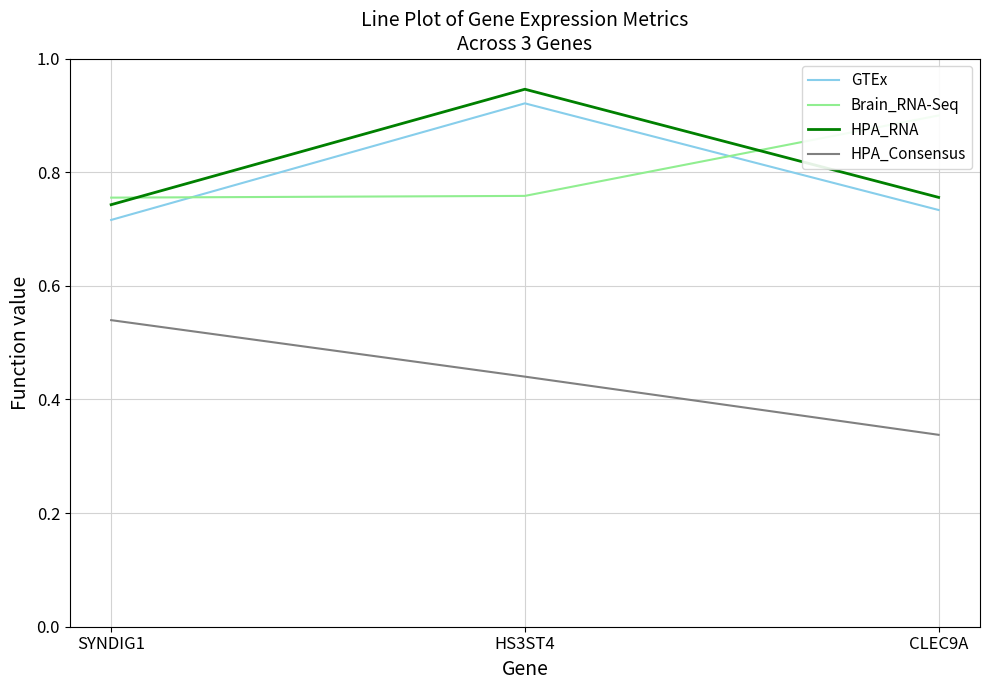

What is the minimum value shown in the chart?

0.3